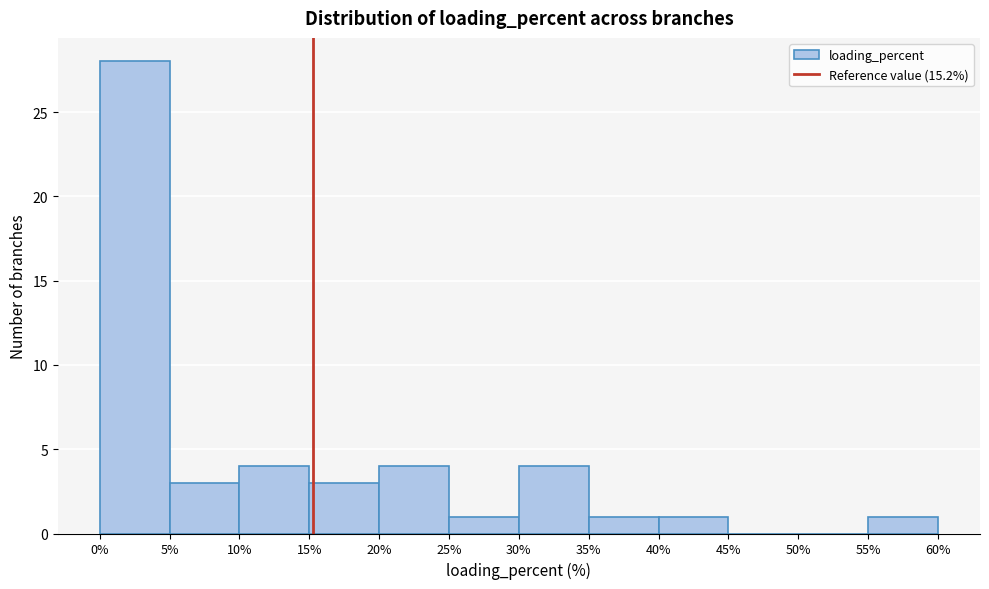

Reading left to right, transcribe this chart: for each bar, give the range it covers on the x-axis and its height. The values are not printed on the chart, so give them approximately, as read against the axis.

0% to 5%: 28
5% to 10%: 3
10% to 15%: 4
15% to 20%: 3
20% to 25%: 4
25% to 30%: 1
30% to 35%: 4
35% to 40%: 1
40% to 45%: 1
45% to 50%: 0
50% to 55%: 0
55% to 60%: 1